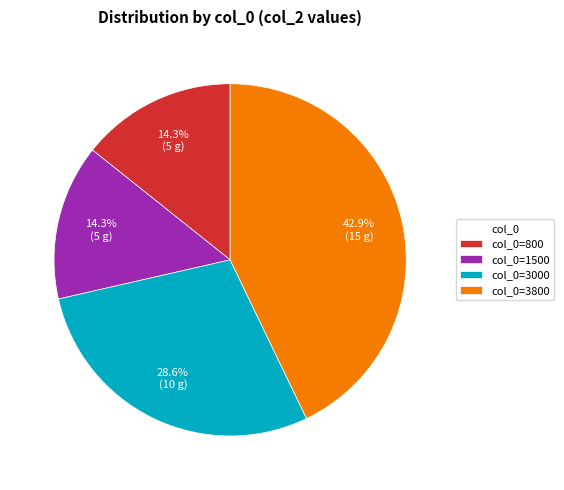

Does col_0=1500 account for over 50% of the chart?

No